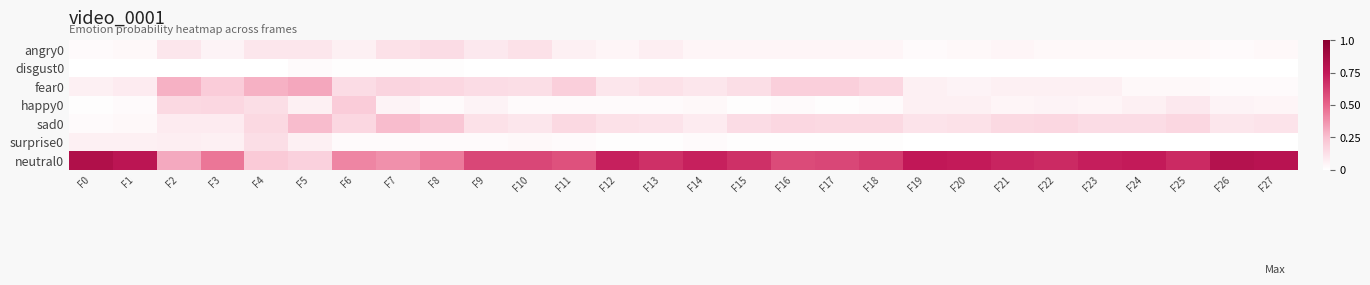

Which has a higher value, F27 or F15?

F15